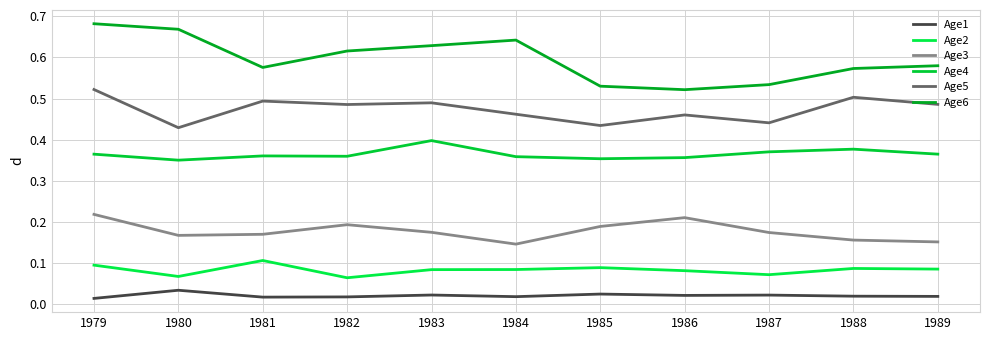

At how many categories does at least one series exceed 0?

11